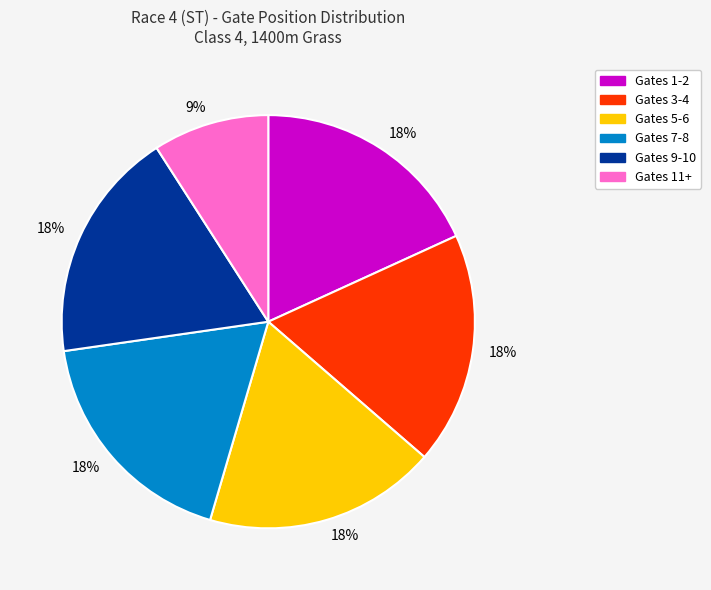

Is there a majority slice in this chart?

No